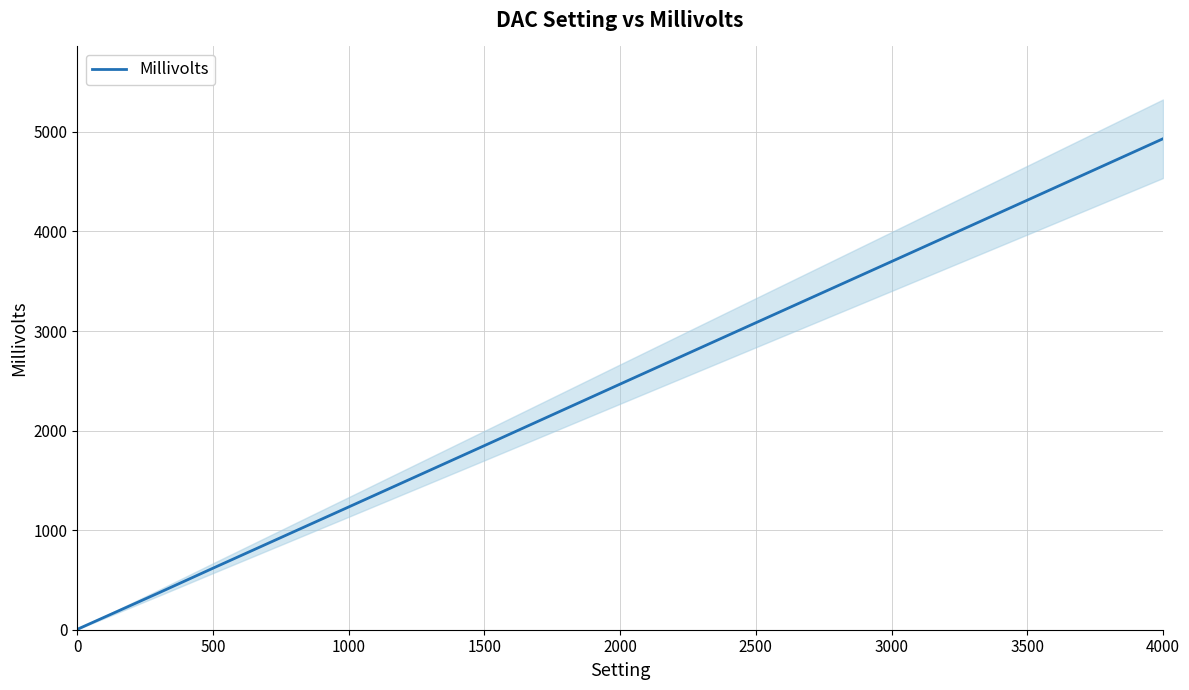

Is it true that Millivolts equals 3083 at 2500?

True